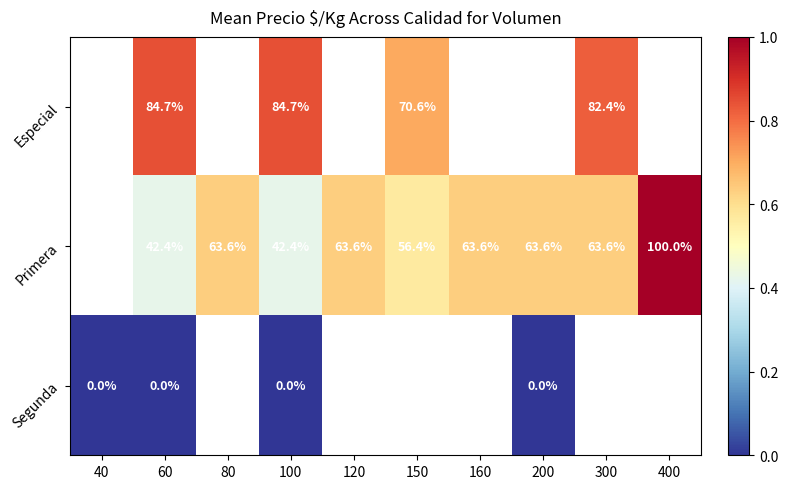

Rank the categories by Especial value from lowest to highest.

40, 60, 80, 100, 120, 150, 160, 200, 300, 400